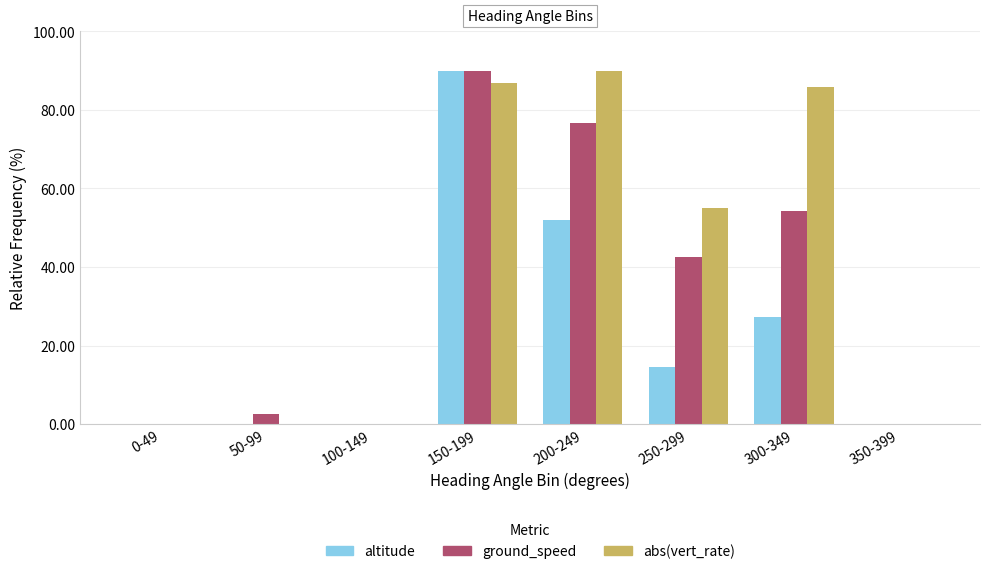

What are all the series names shown in the legend?

altitude, ground_speed, abs(vert_rate)